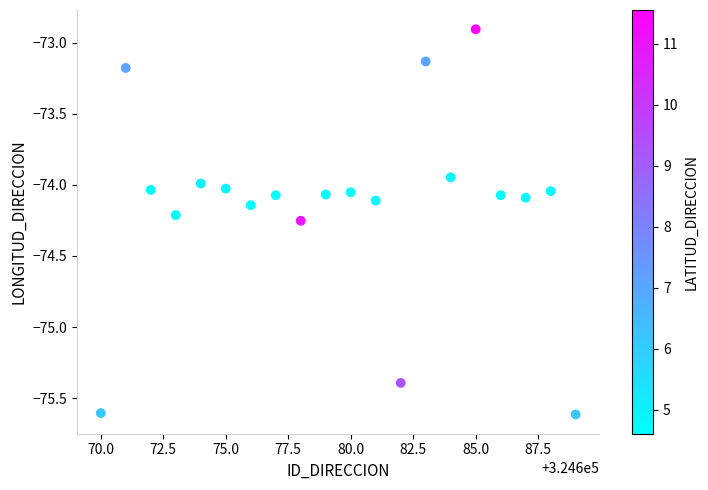

What is the range of X values (max minus min)?

19.0